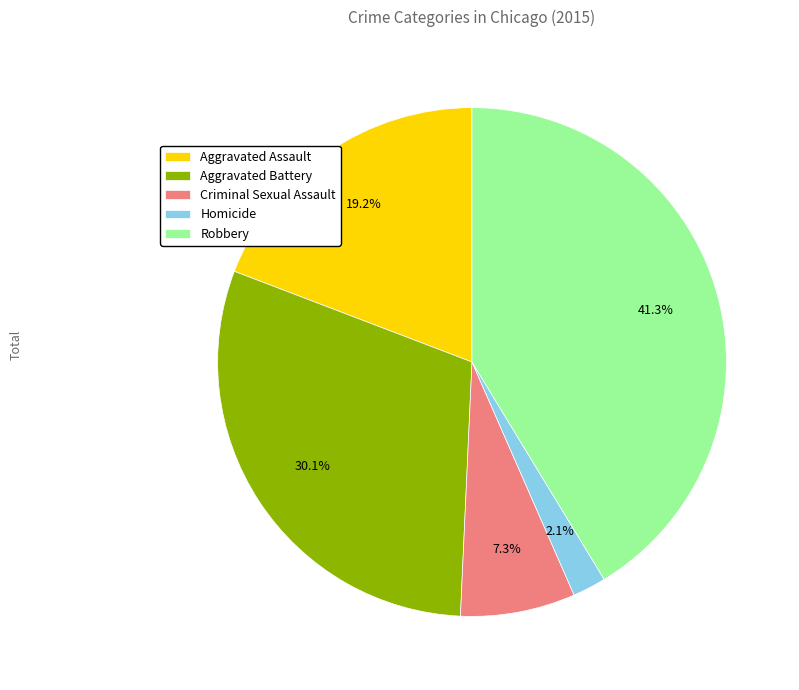

Rank the categories by value from lowest to highest.

Homicide, Criminal Sexual Assault, Aggravated Assault, Aggravated Battery, Robbery